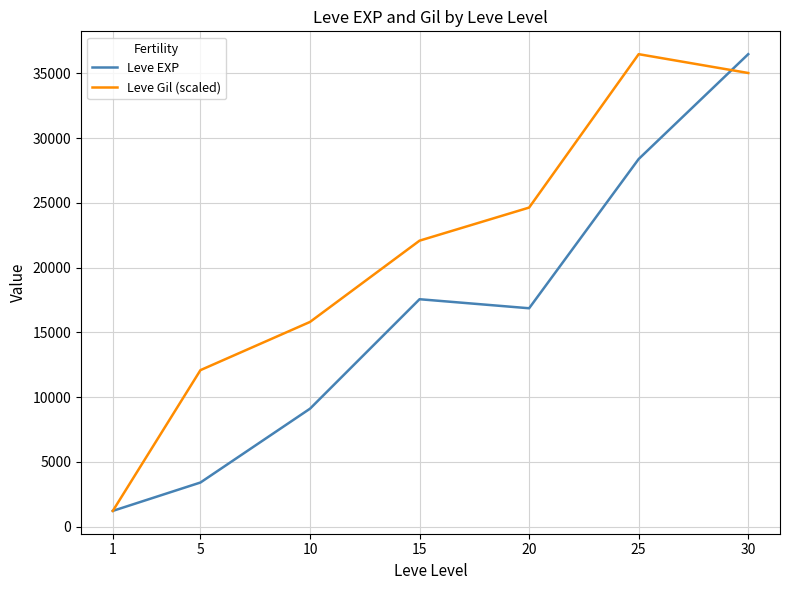

What is the sum of the Leve EXP values at 25 and 1?

29606.7